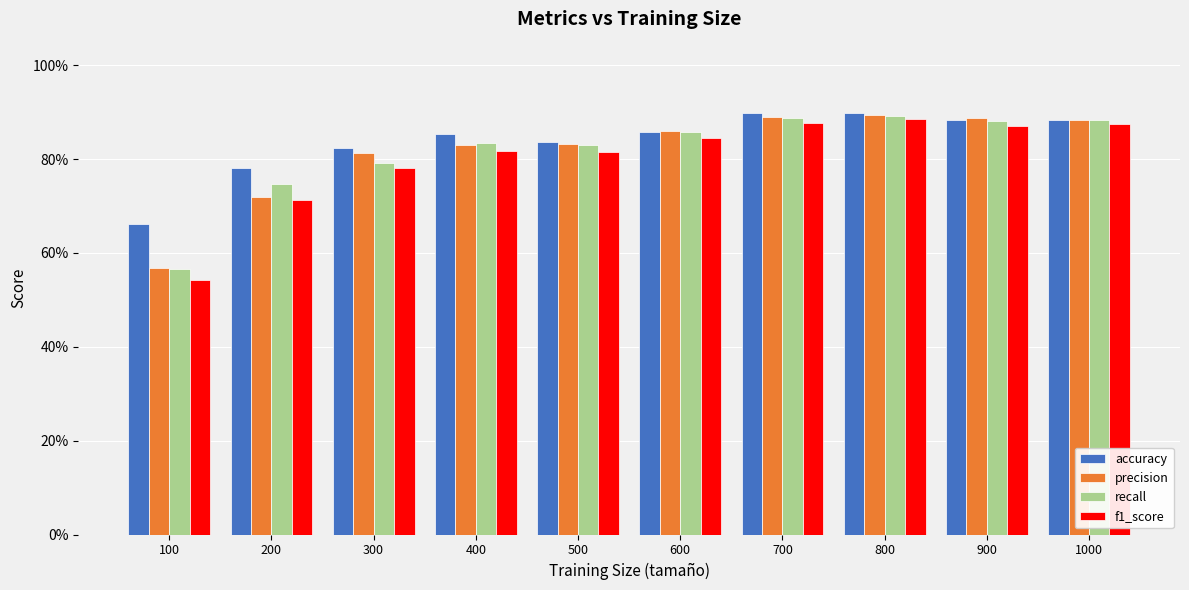

Which category has the lowest value in the accuracy series?

100